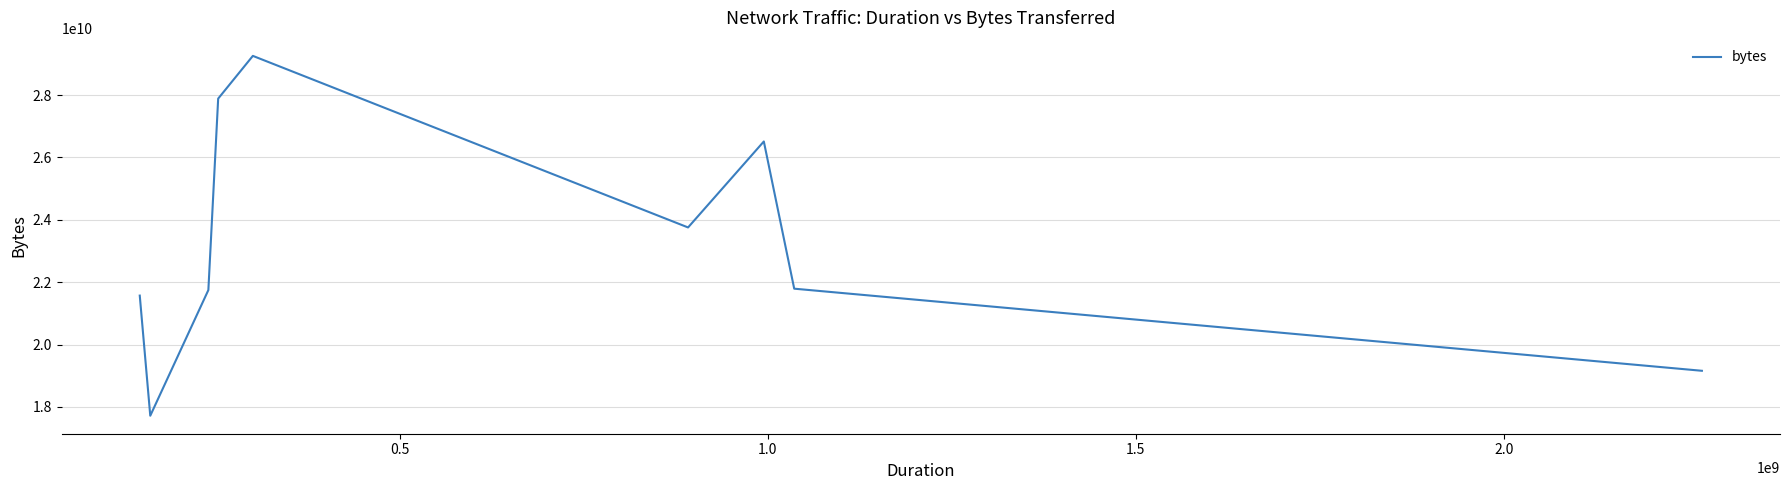

What is the difference between the maximum and minimum values?

11536946026